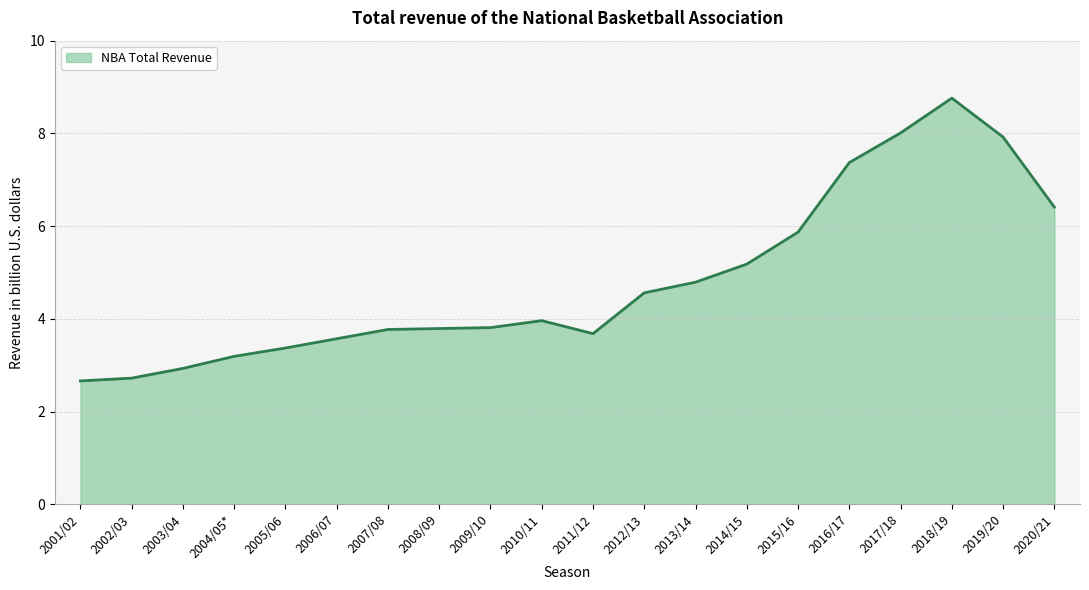

How many series are shown in this chart?

1